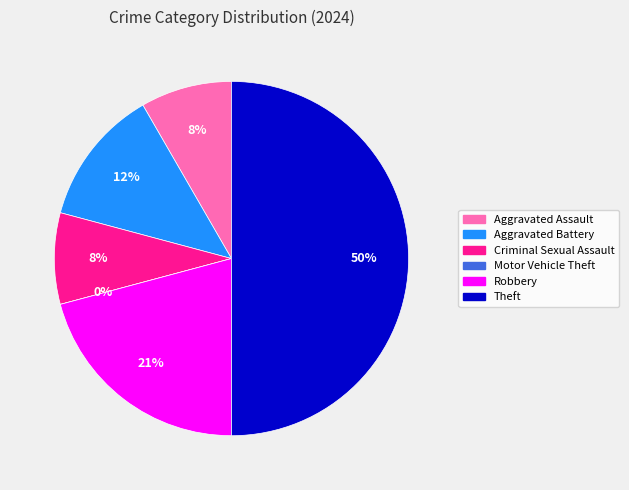

What portion of the pie excludes Aggravated Assault?

91.7%